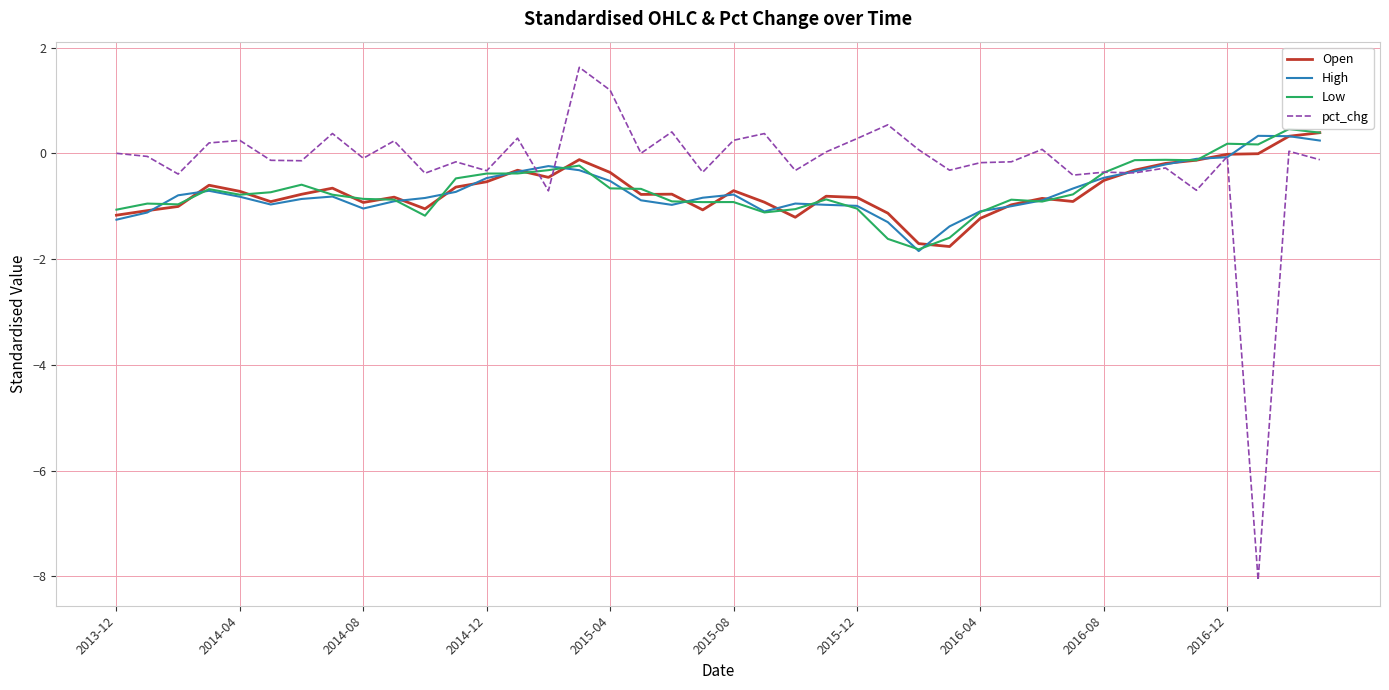

Which series has the largest range (max minus min)?

pct_chg